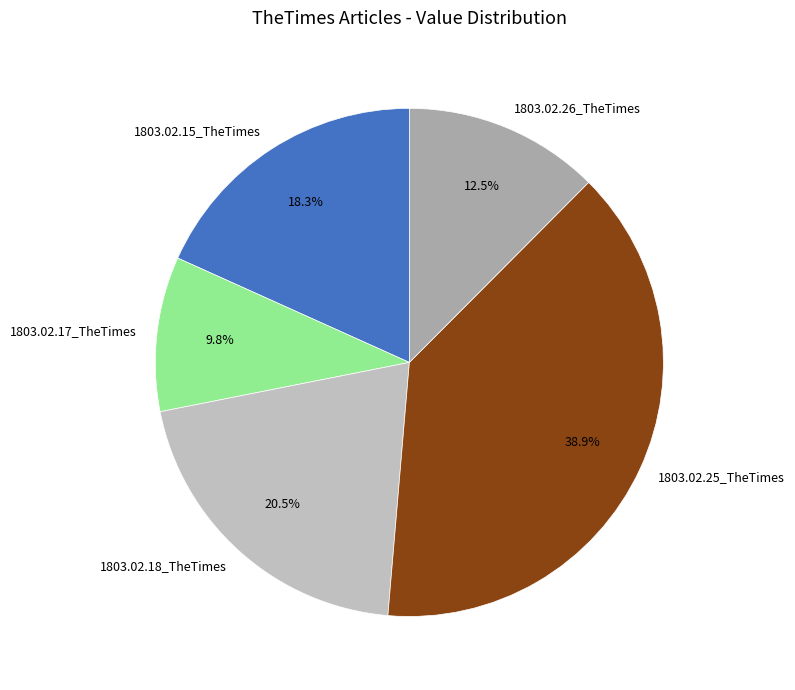

The 1803.02.17_TheTimes slice represents 1% of the pie. True or false?

False